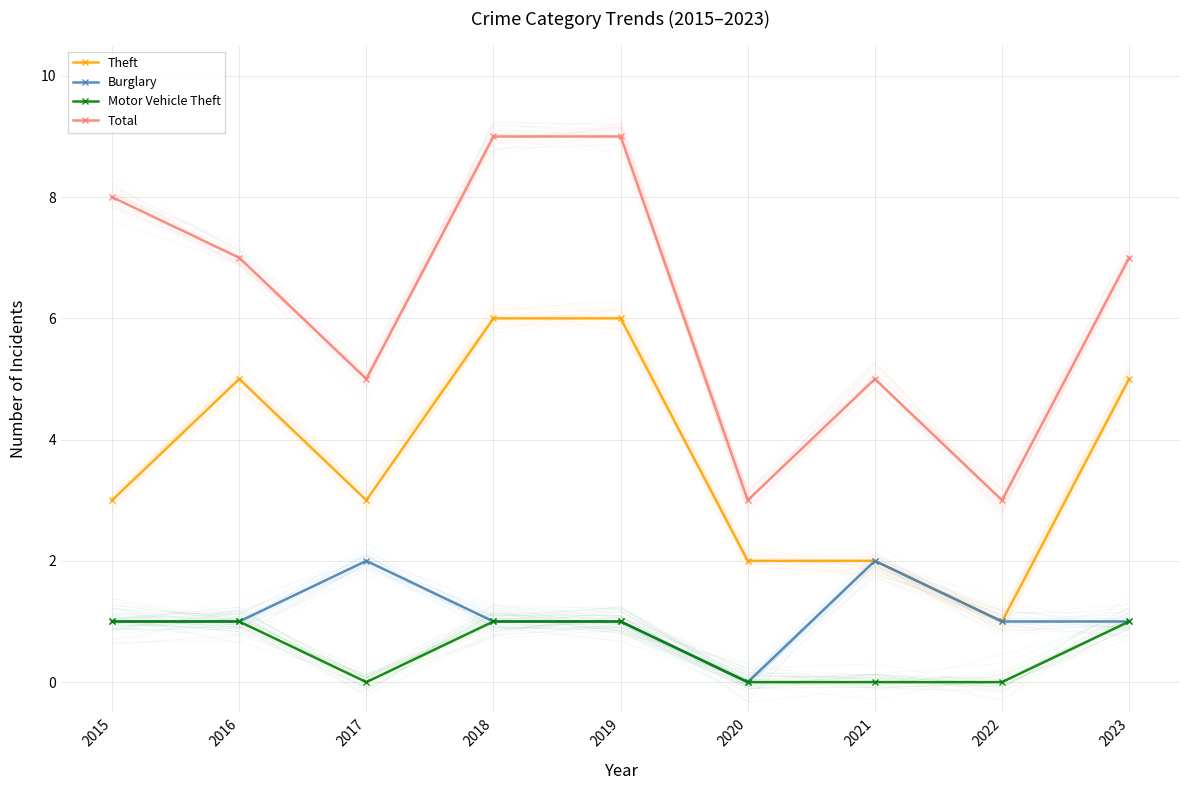

What is the minimum value for Total?

3